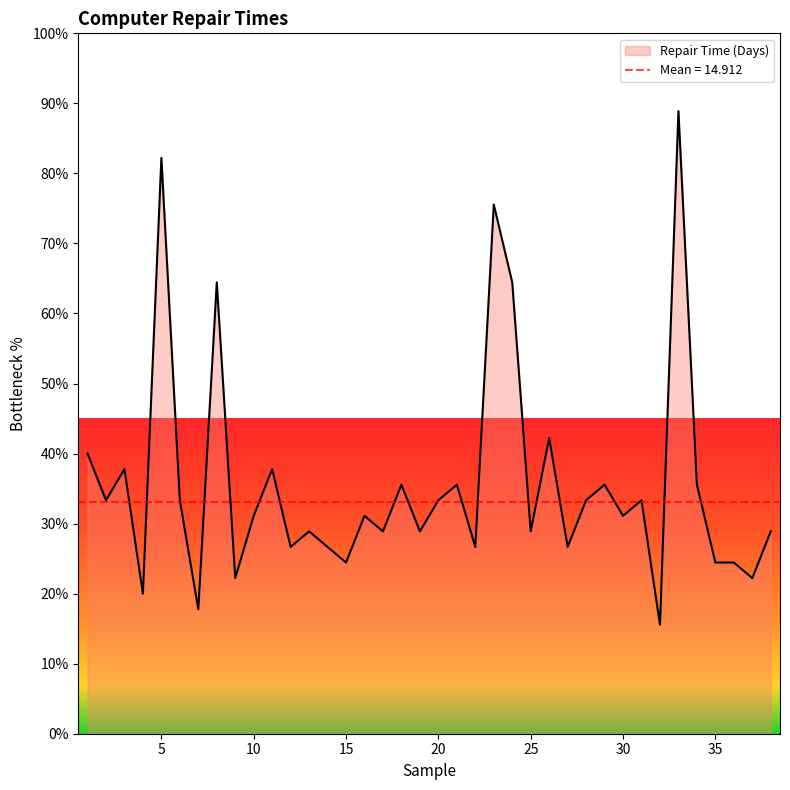

Which label corresponds to the smallest value in the chart?

32